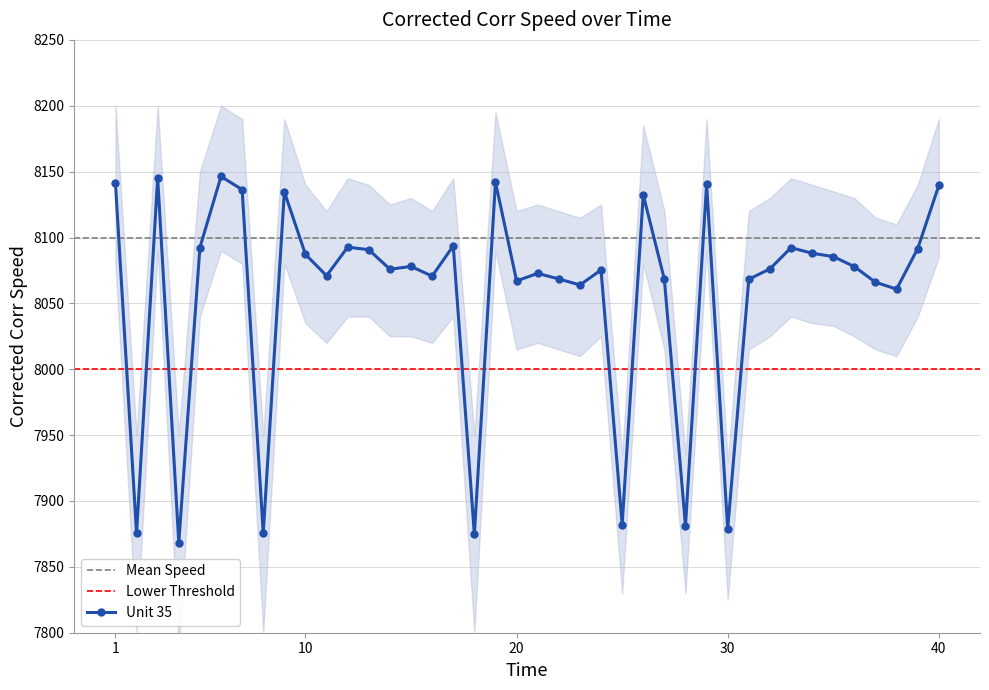

What is the difference between the highest and lowest values at 5?

110.0